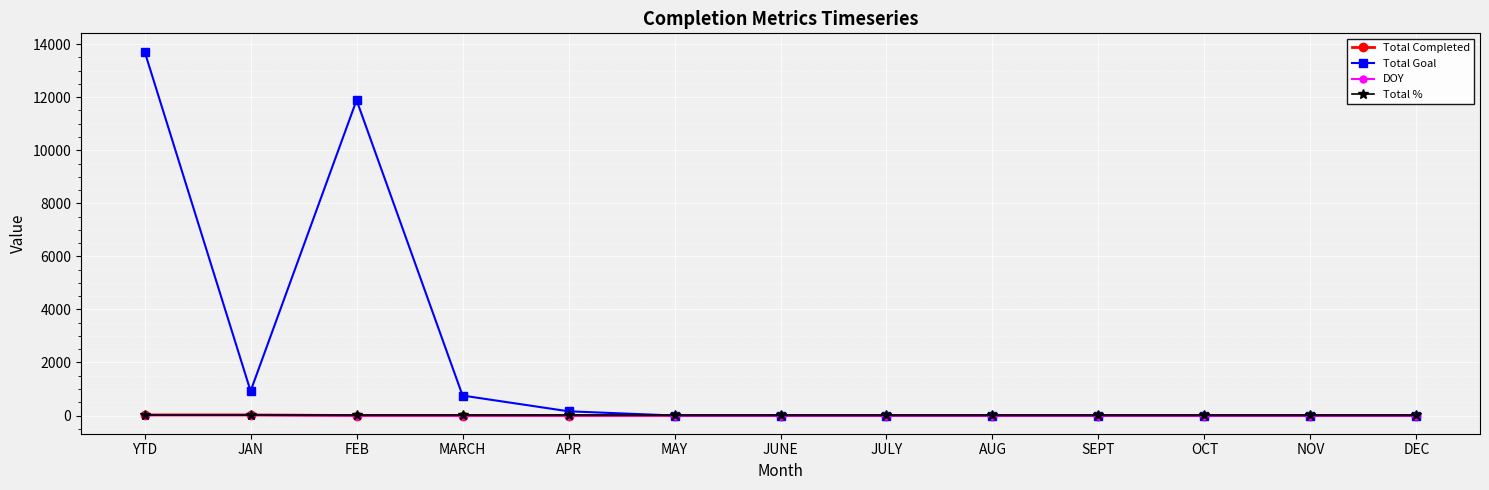

At which category is the sum across all series the highest?

YTD